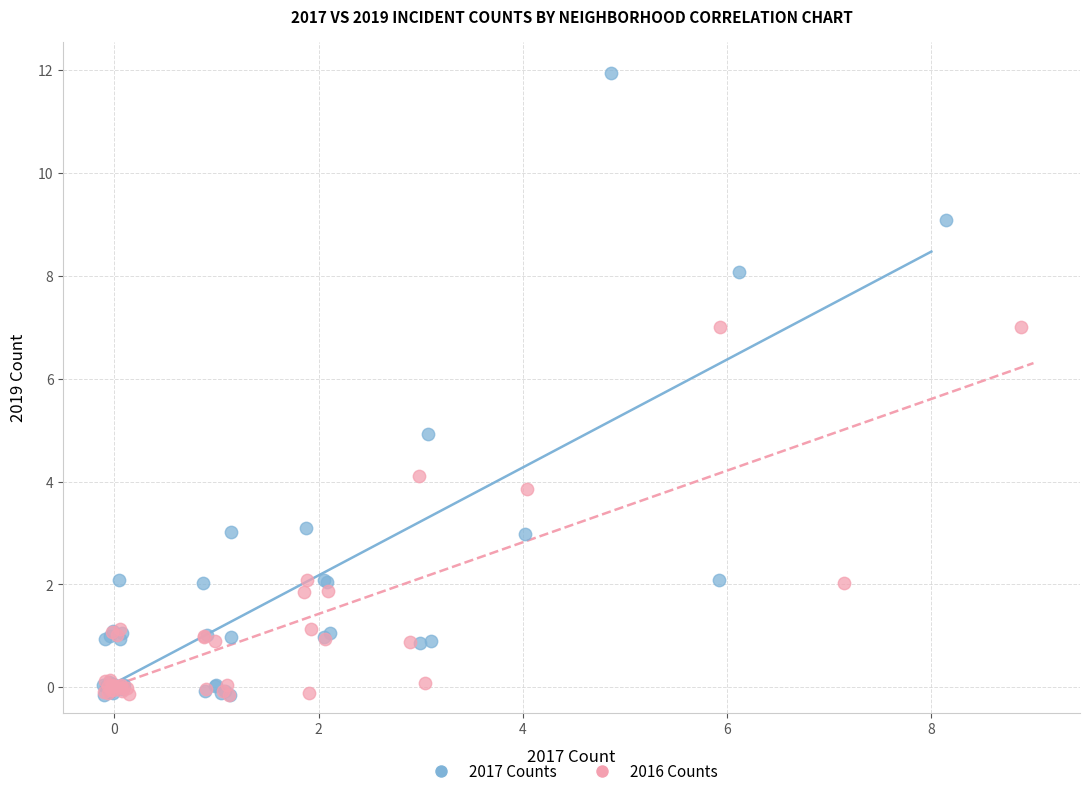

What are all the series names shown in the legend?

2017 Counts, 2016 Counts